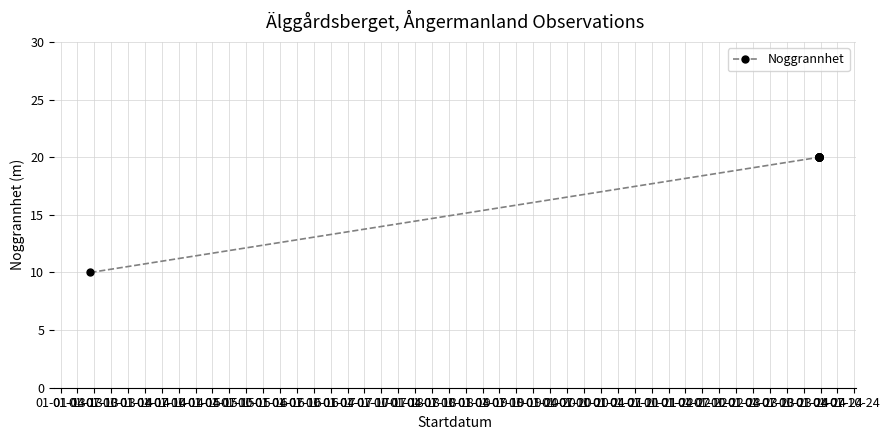

What is the difference between the values at 01-01-13 and 01-07-14?

10